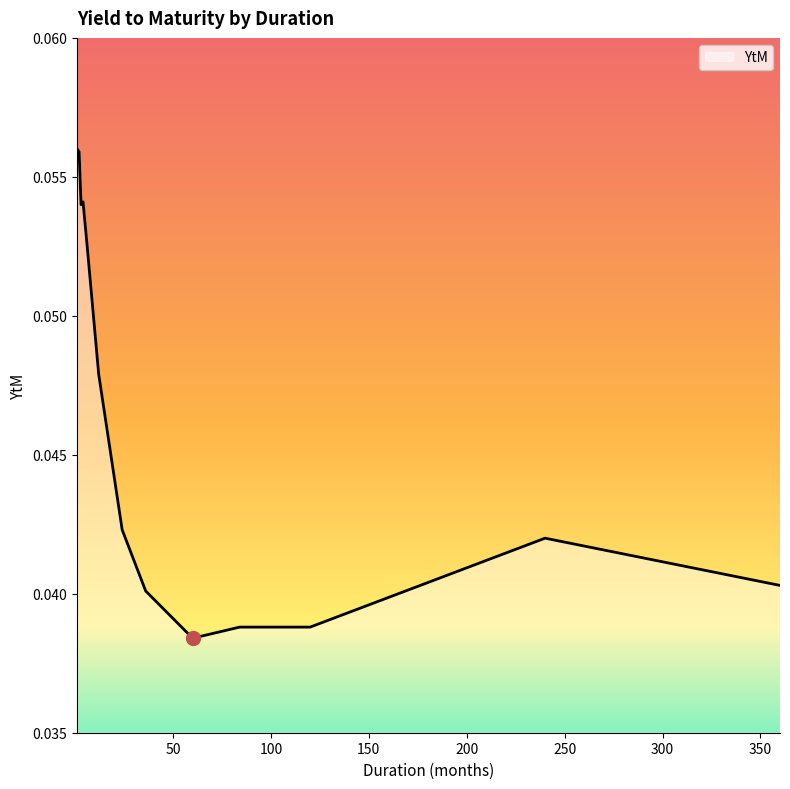

How many lines are shown in the chart?

1